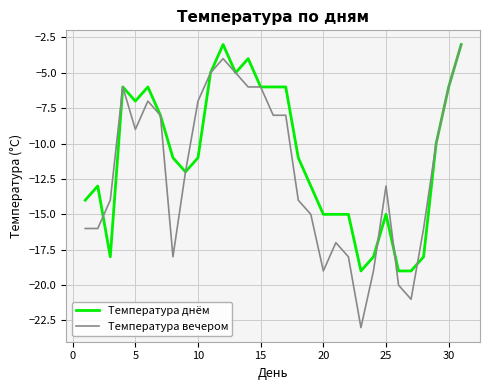

What is the smallest value displayed?

-23